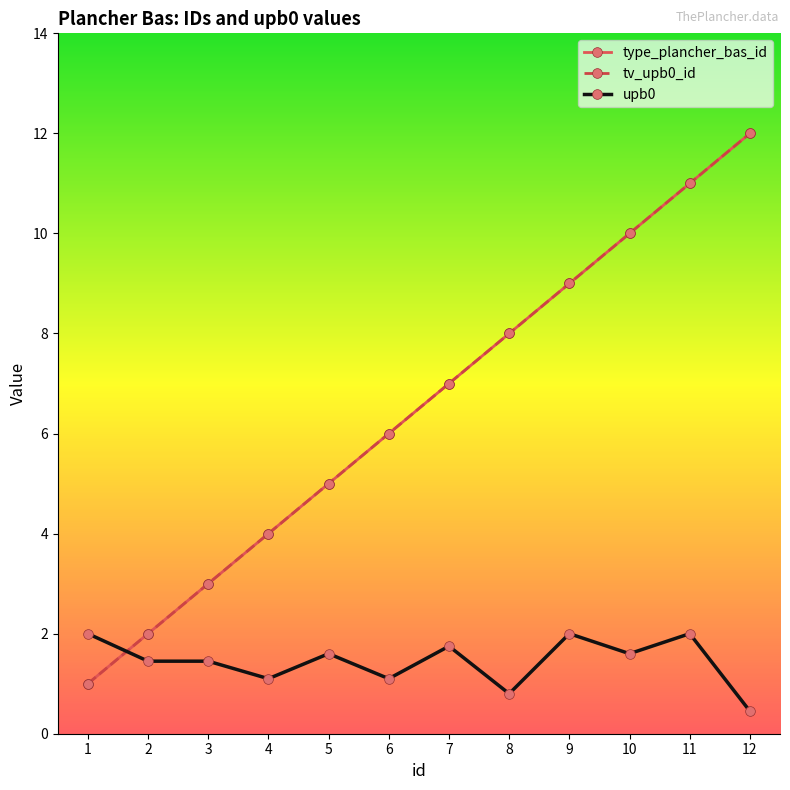

Between 6 and 12, which series saw the biggest shift?

type_plancher_bas_id